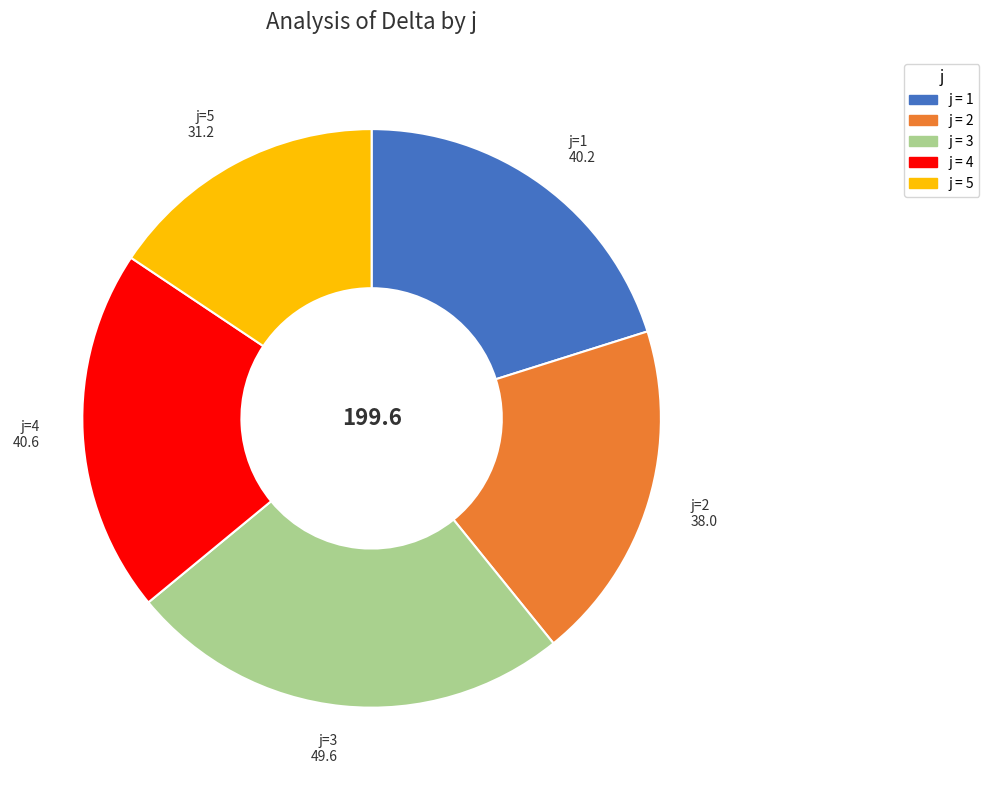

Does any single category account for the majority?

No